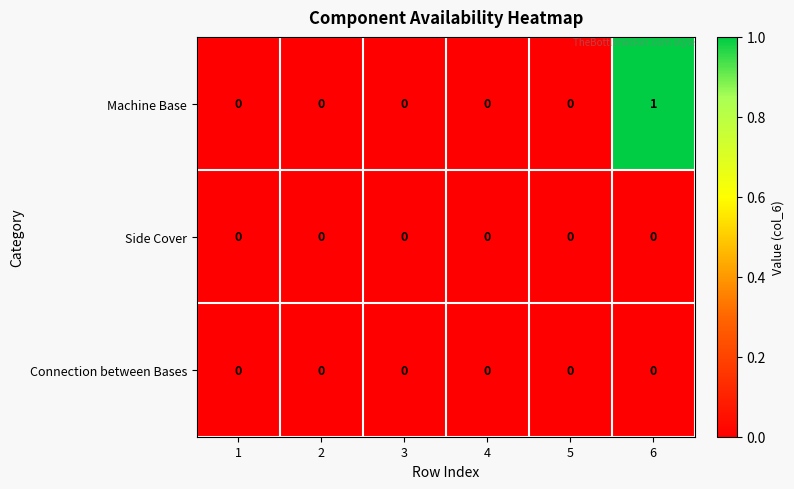

Count the number of data series in this chart.

3